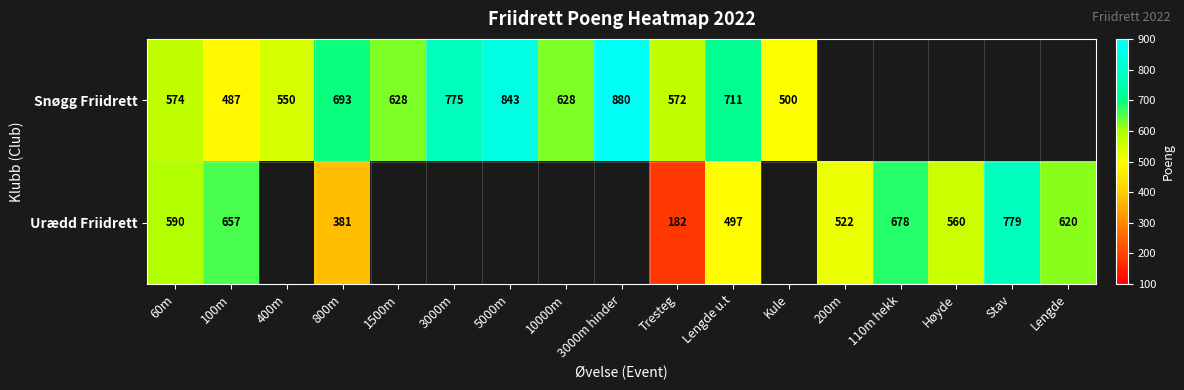

Between 400m and 800m, which is larger?

800m